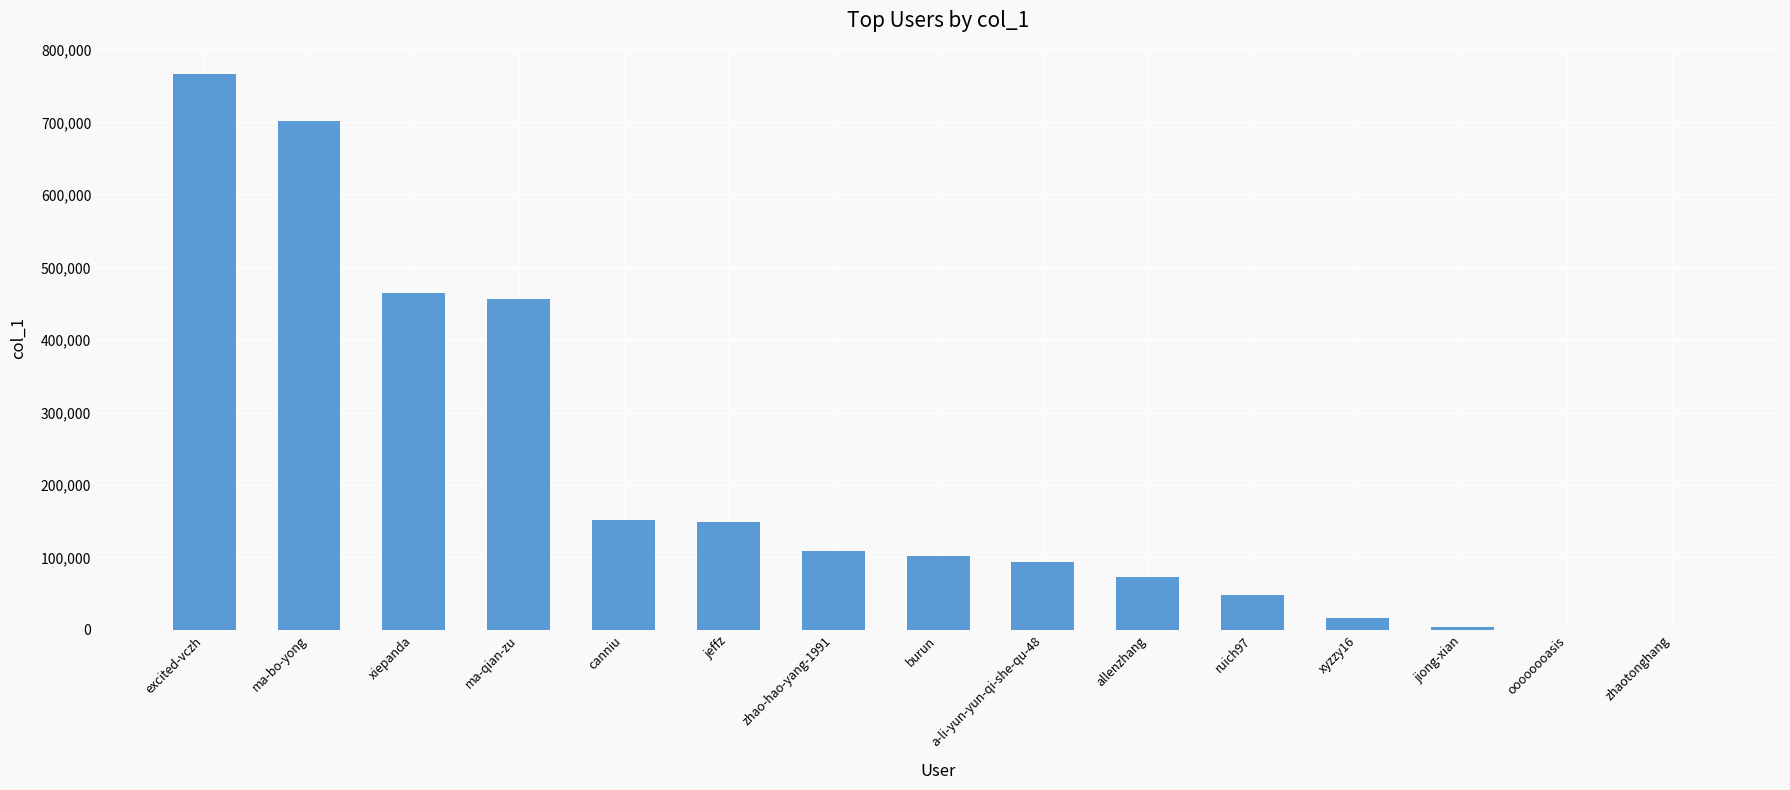

Is it true that the value at ma-bo-yong is 998565?

False